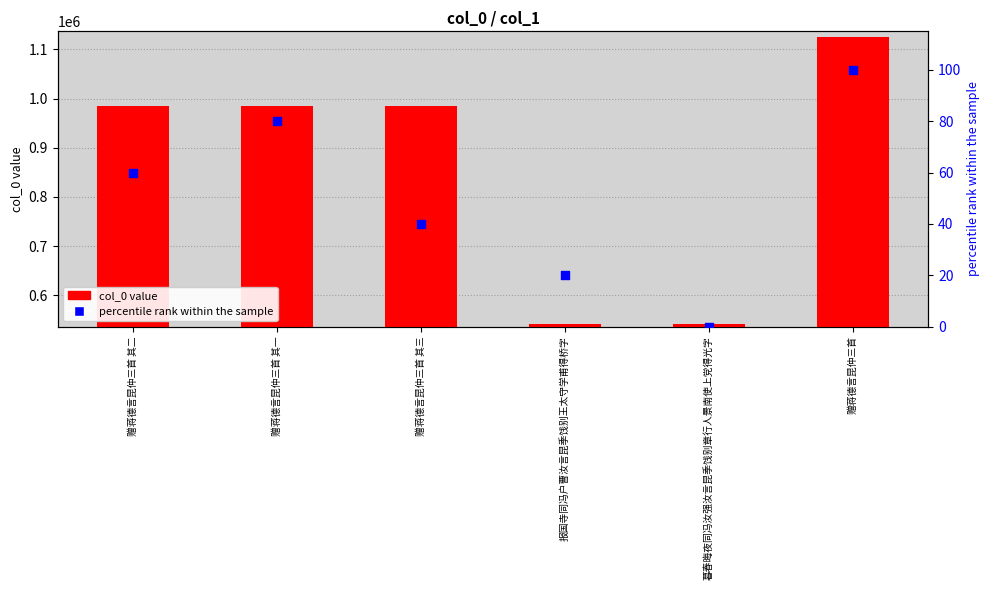

Which series contains the lowest Y value?

percentile rank